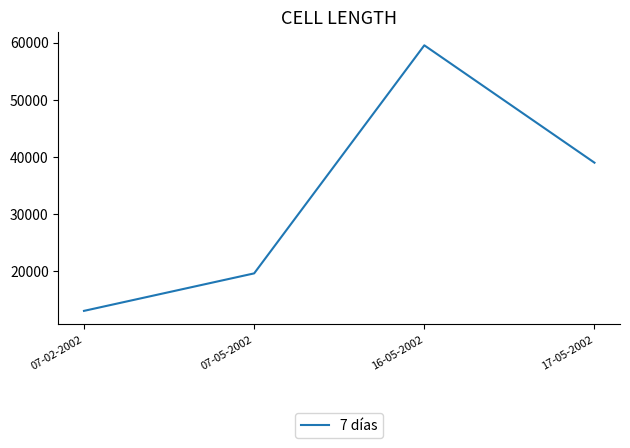

Which has a higher value, 07-05-2002 or 17-05-2002?

17-05-2002